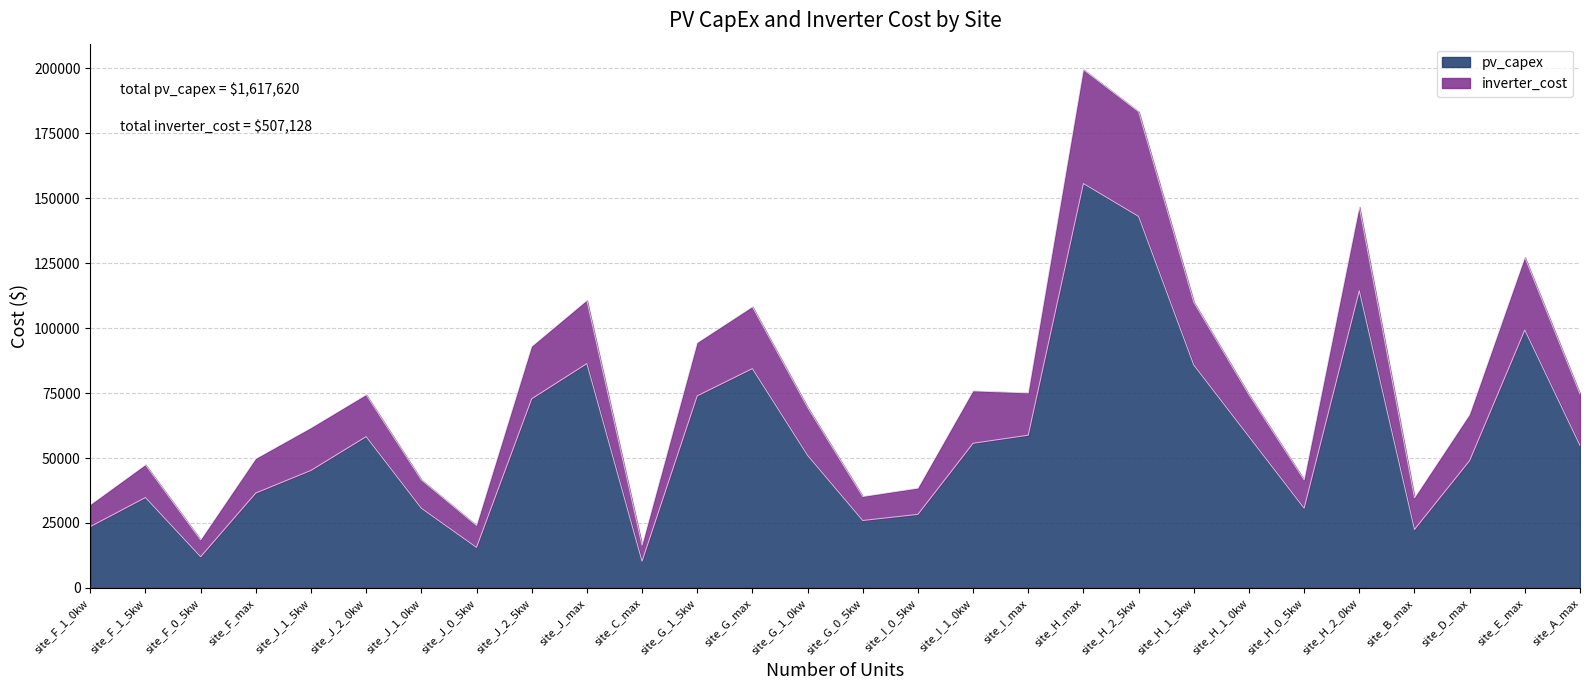

What is the minimum value for pv_capex?

10260.0